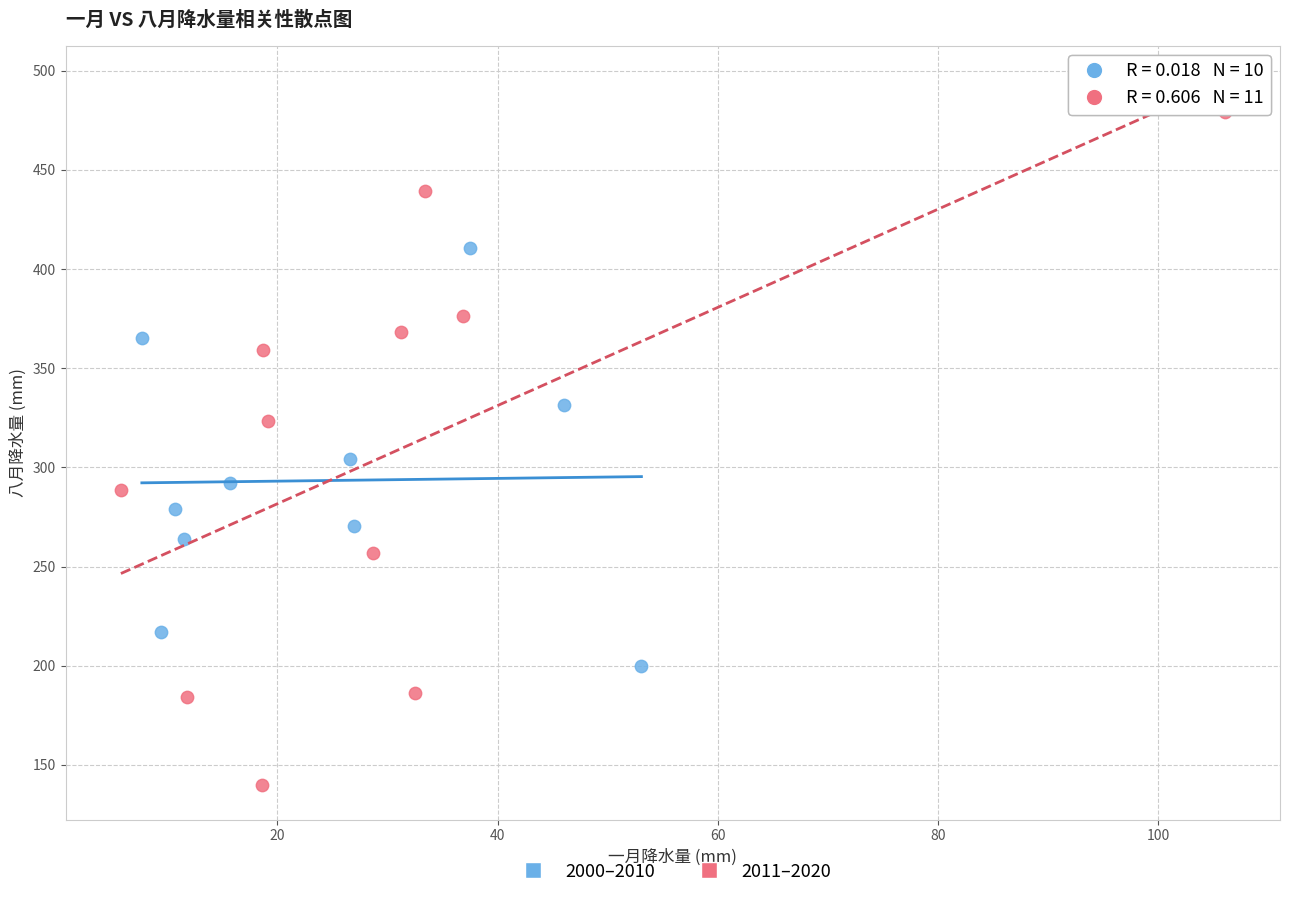

Which series reaches the maximum Y coordinate?

2011–2020